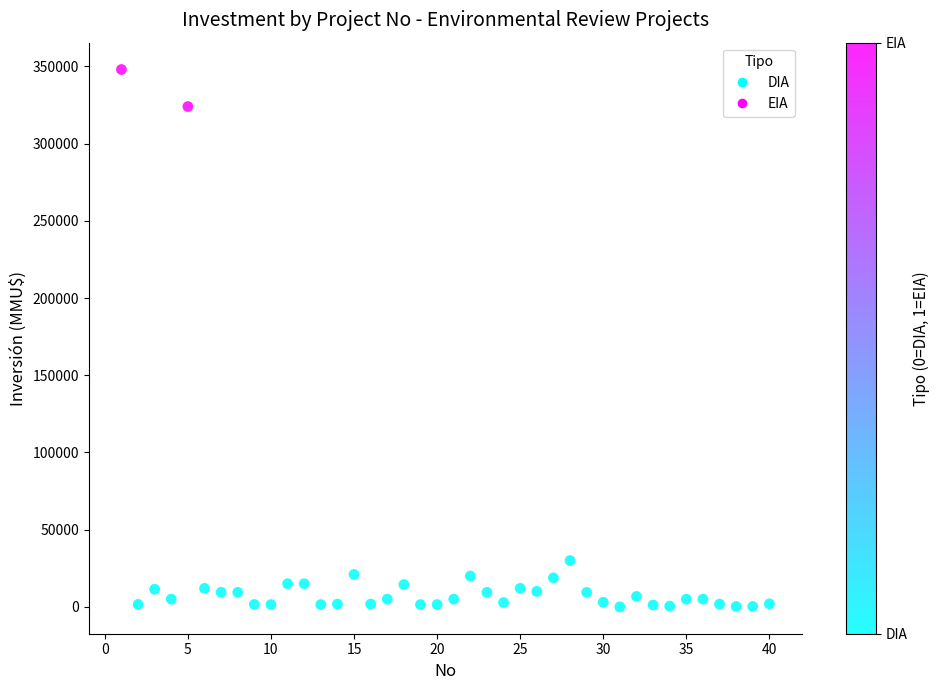

What Y value in the scatter plot is closest to 174005?

30000